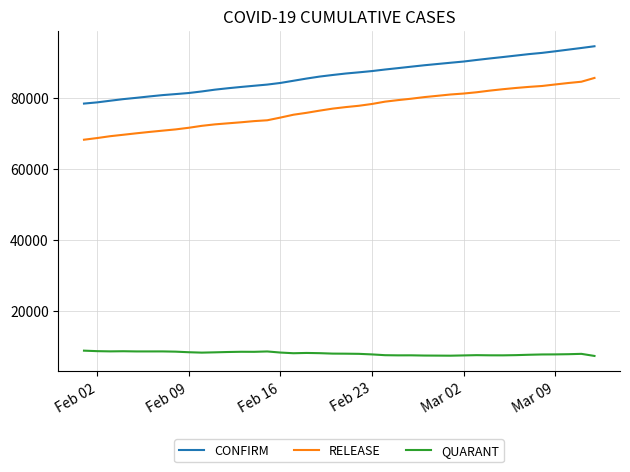

True or false: QUARANT and CONFIRM intersect in this chart.

False